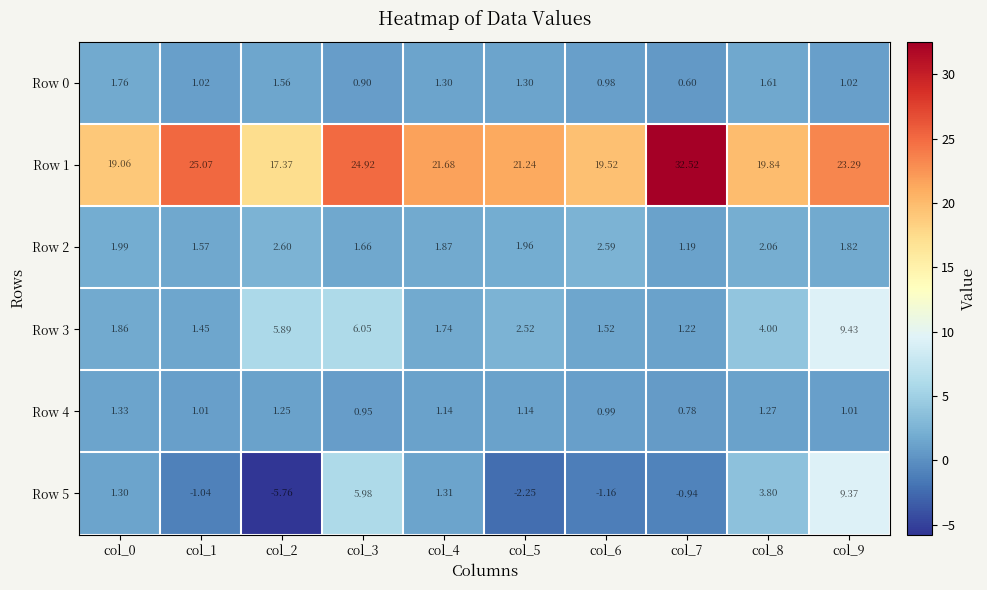

Is the value of Row 0 at col_8 greater than the value of Row 5 at col_4?

Yes